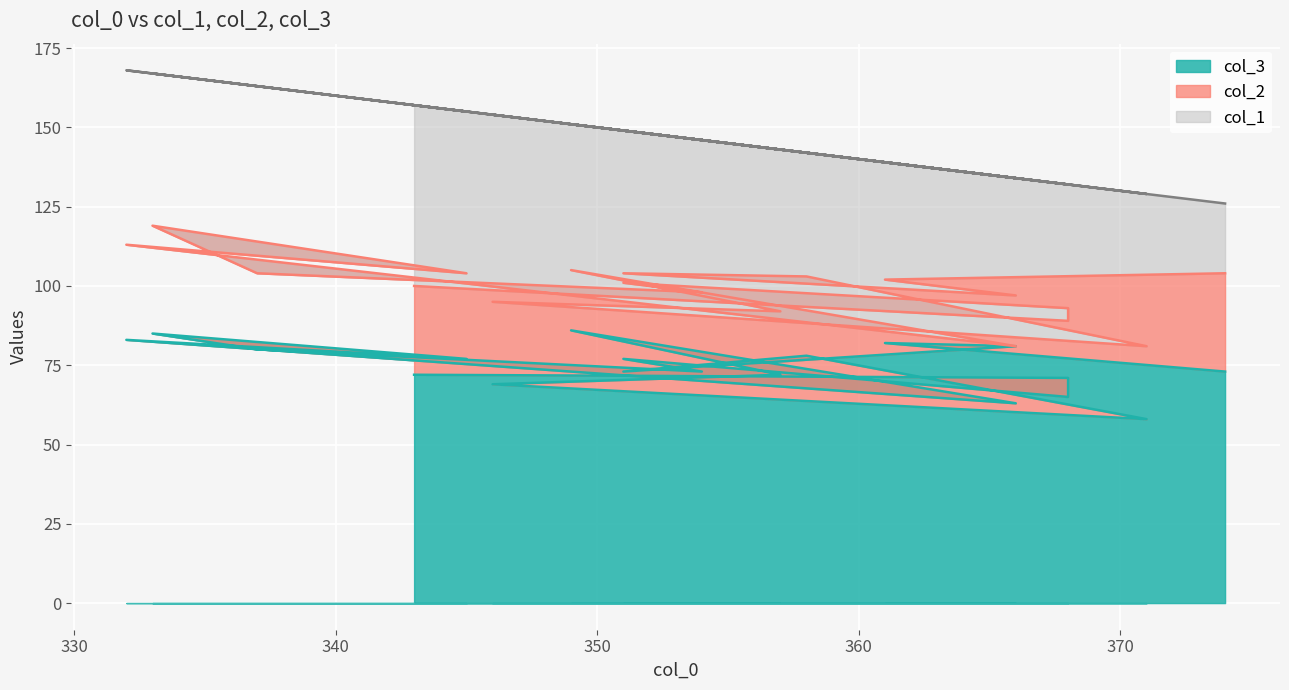

List the series in order of their peak value, lowest first.

col_3 line, col_2 line, col_1 line